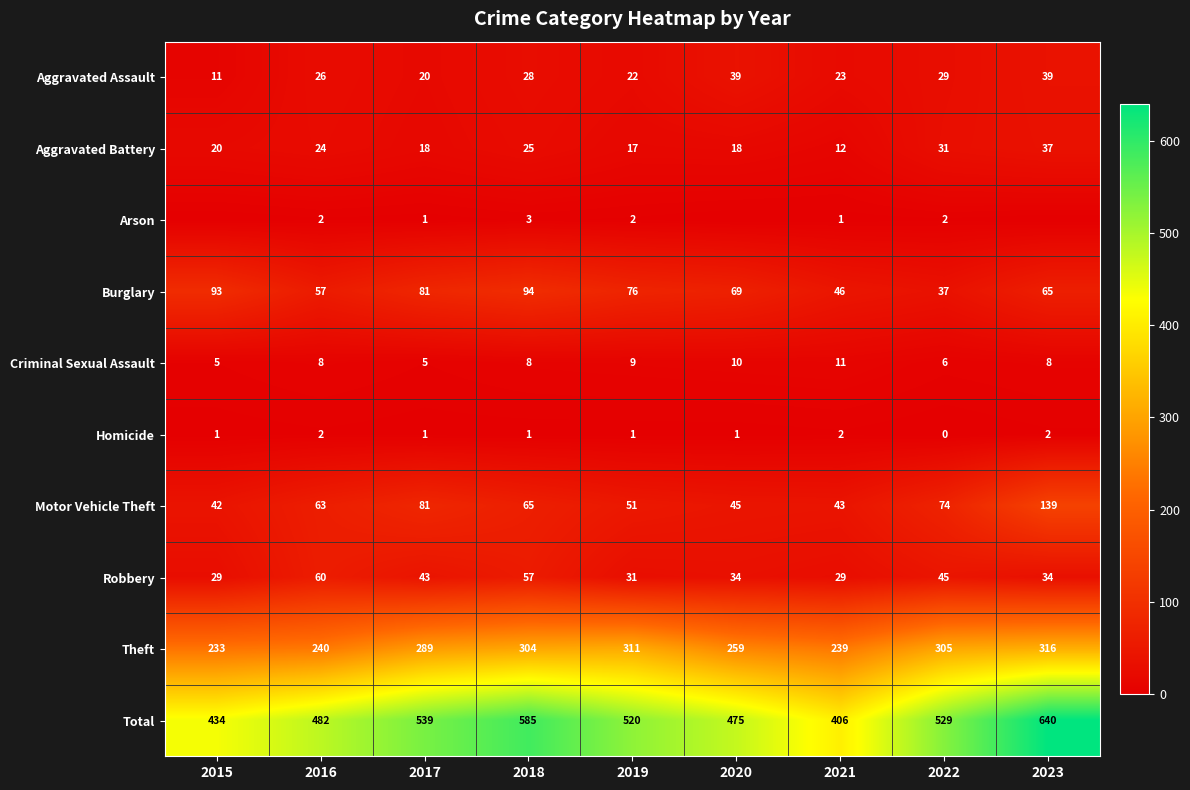

What is the difference between the highest and lowest values at 2022?

529